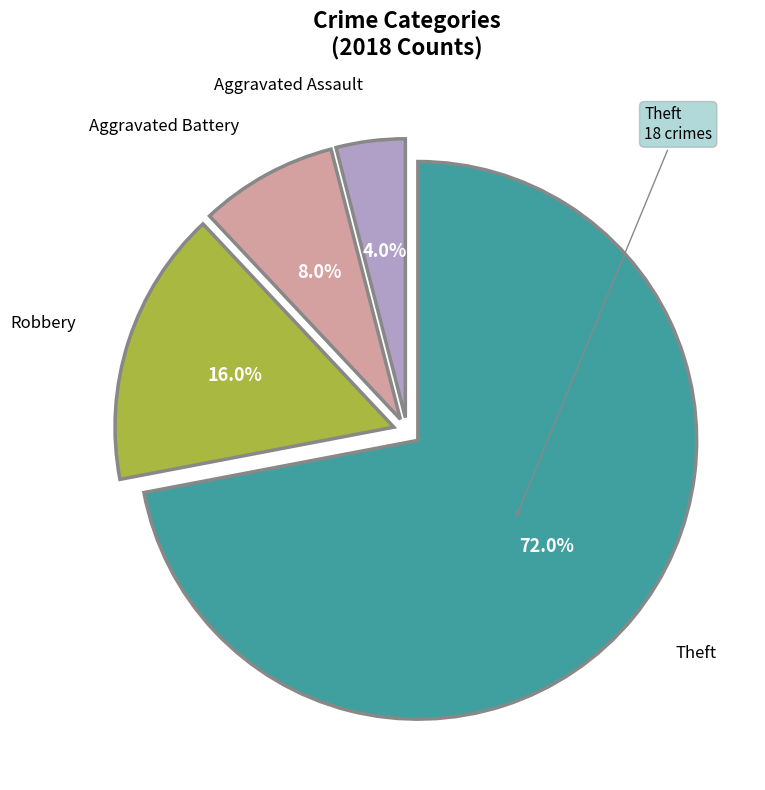

Approximately how many times larger is the value at Theft compared to Aggravated Assault?

18.0